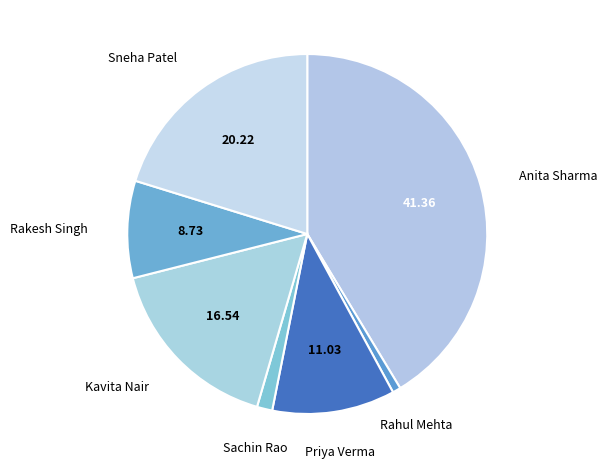

Does Kavita Nair represent more than half of the total?

No